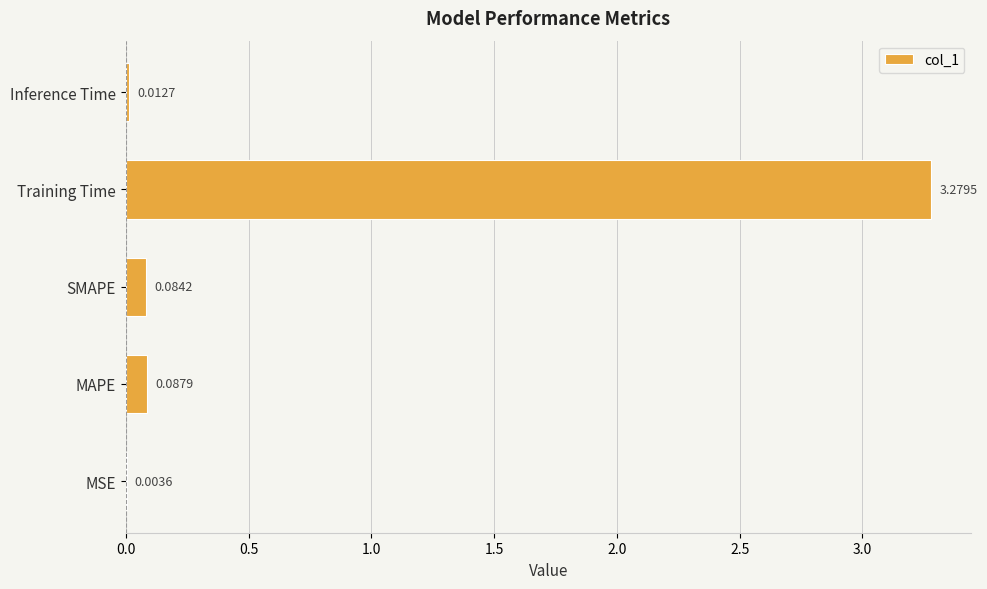

Which category has the highest value across all series?

Training Time